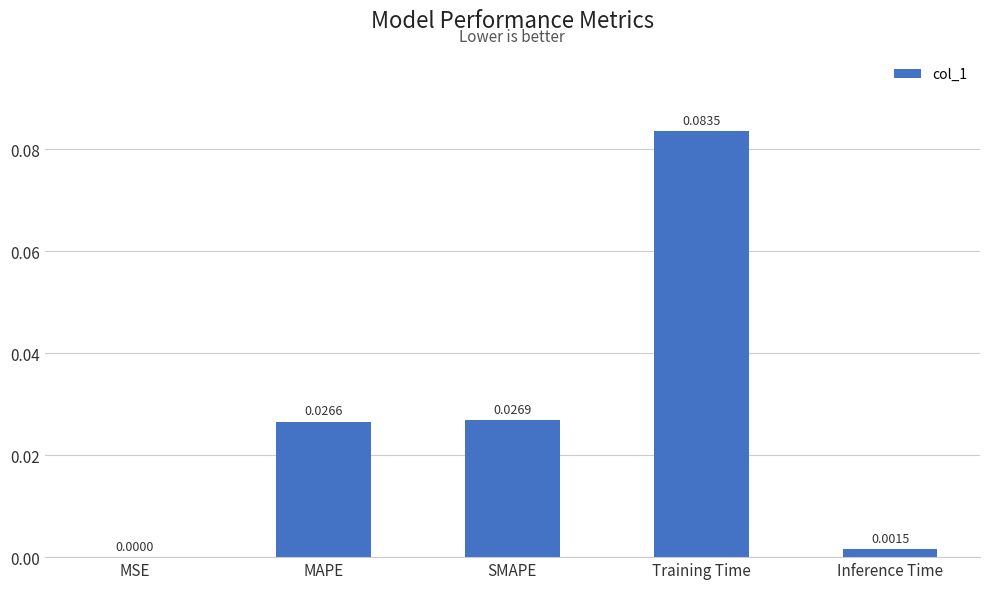

Between Training Time and Inference Time, which is larger?

Training Time